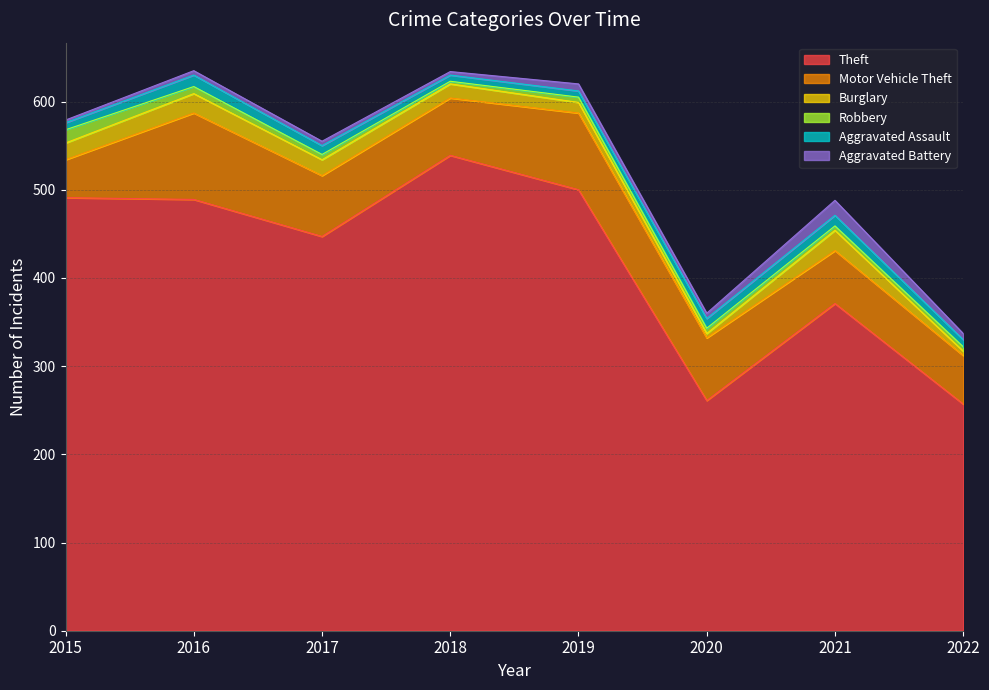

Rank the series at 2022 from highest to lowest value.

Theft, Motor Vehicle Theft, Aggravated Assault, Aggravated Battery, Burglary, Robbery